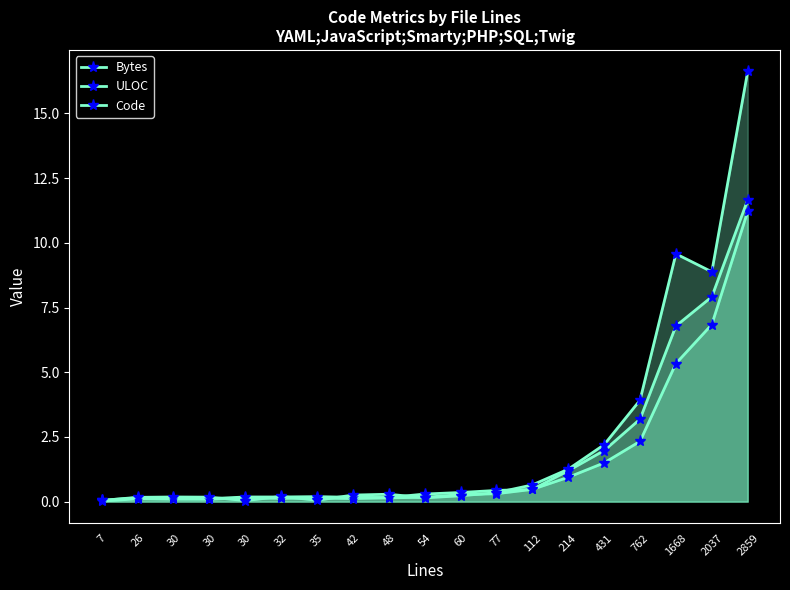

List the labels in order of ULOC value, smallest first.

7, 30, 30, 26, 48, 42, 30, 32, 35, 54, 60, 77, 112, 214, 431, 762, 1668, 2037, 2859